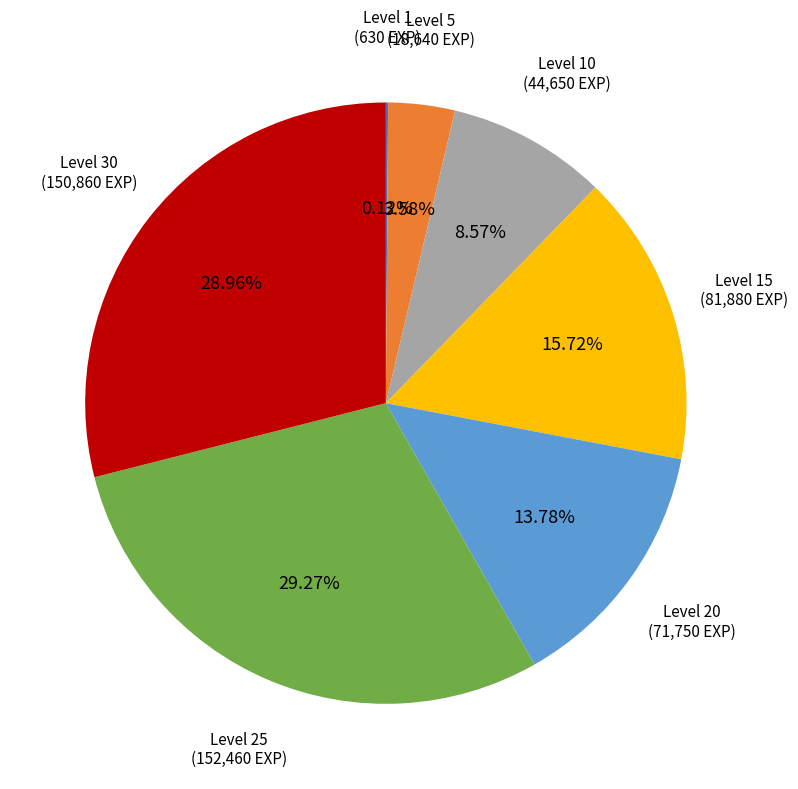

Is there a majority slice in this chart?

No